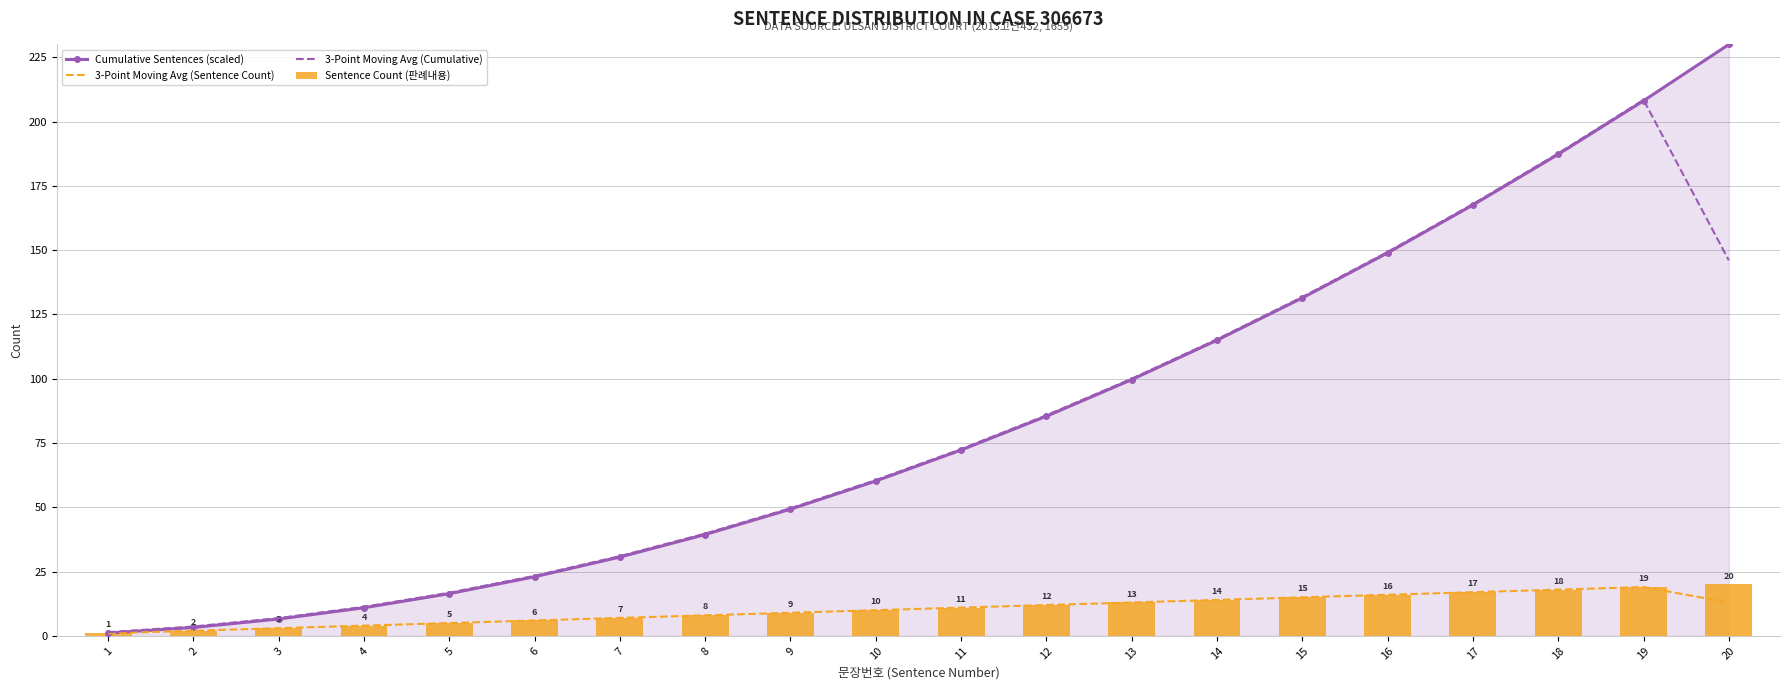

True or false: Cumulative Sentences (scaled) has a value of 33.2 at 6.

False